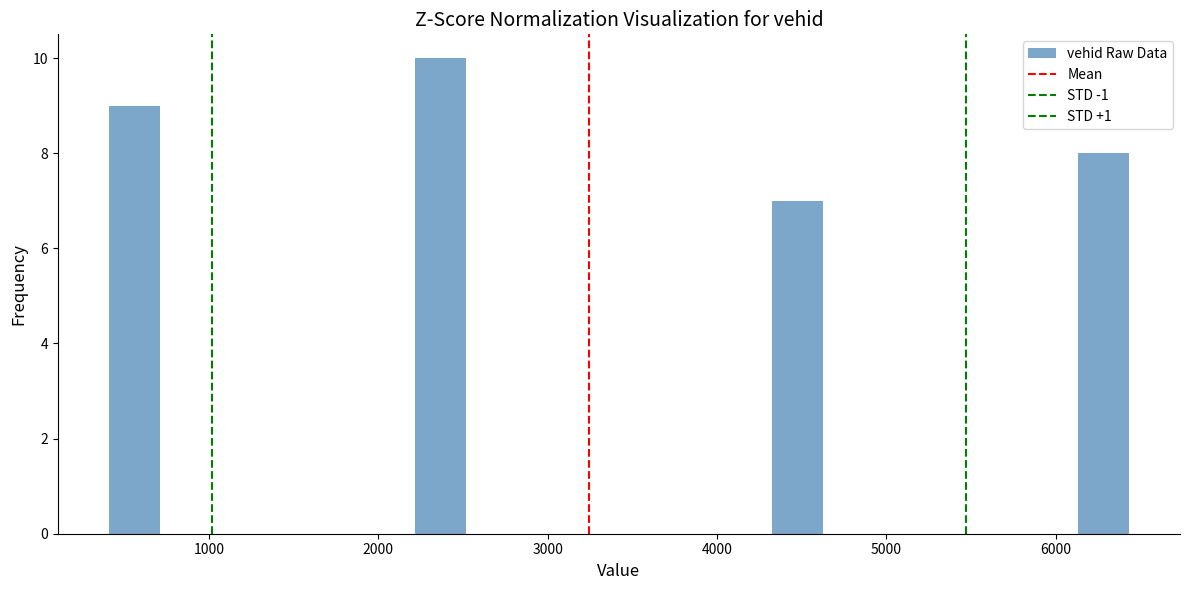

Around what value on the x-axis is the tallest bar? Give the approximate position of its centre, as read against the axis.

2400